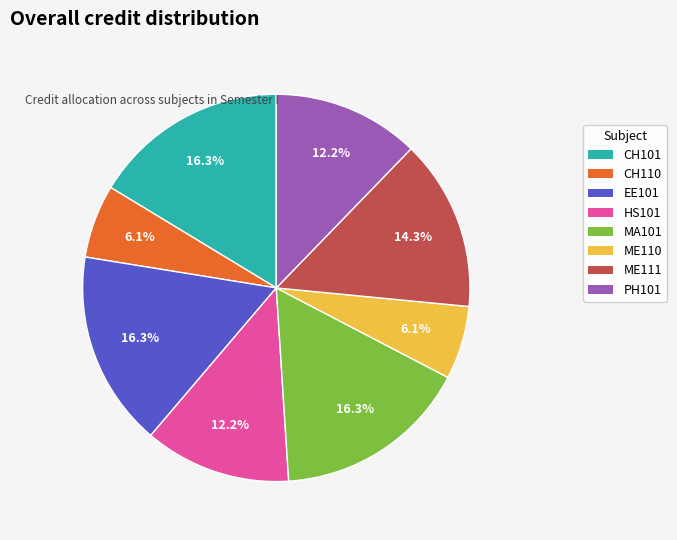

How many segments does this pie chart have?

8